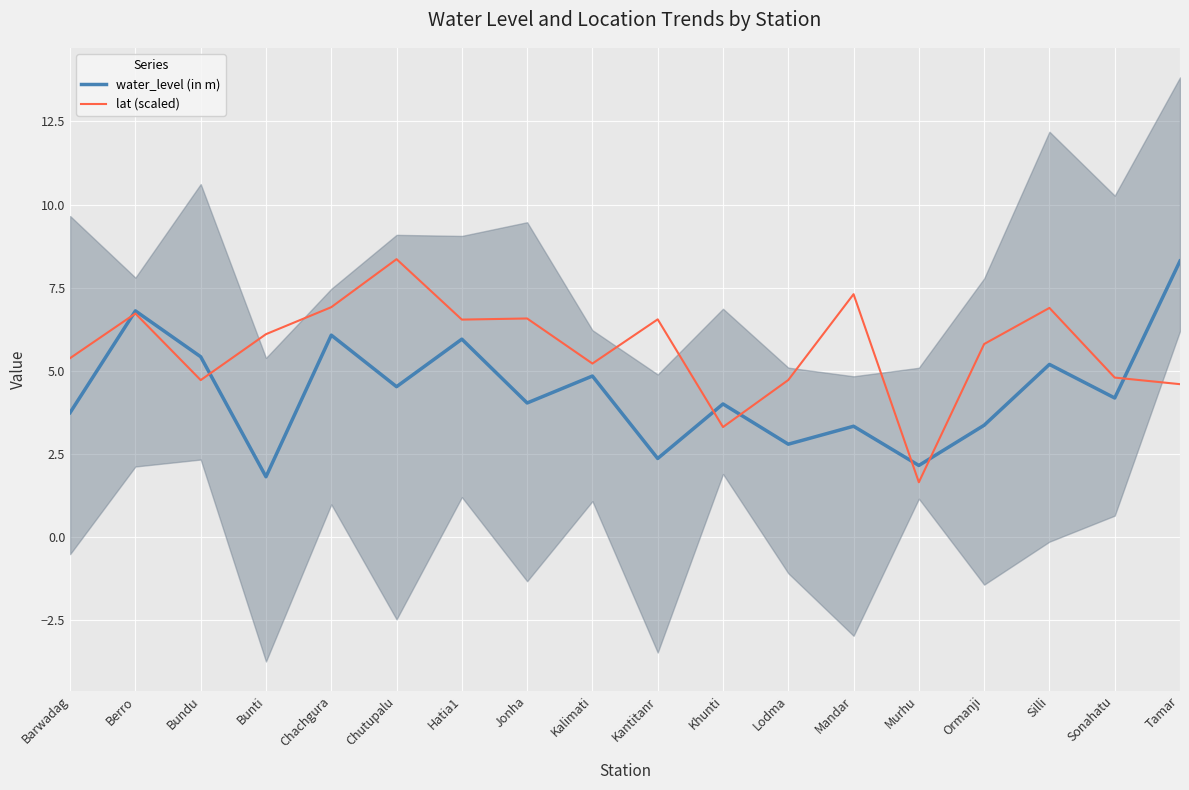

Where does the lat (scaled) series first go above 6?

Berro